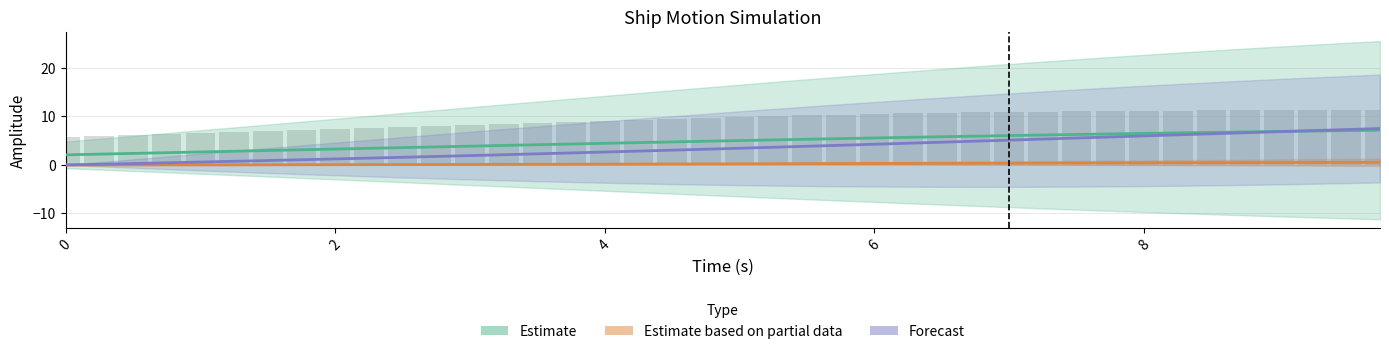

What is the average value of the x series?

4.8